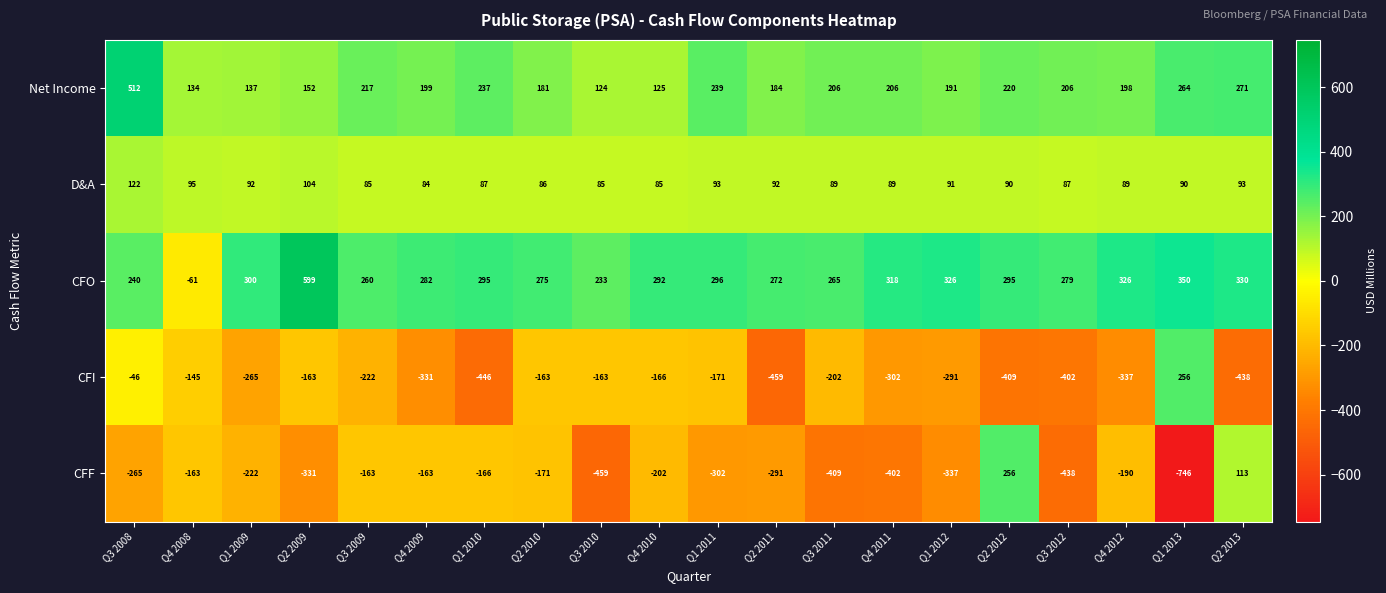

The value of CFF at Q3 2009 is -163. True or false?

True